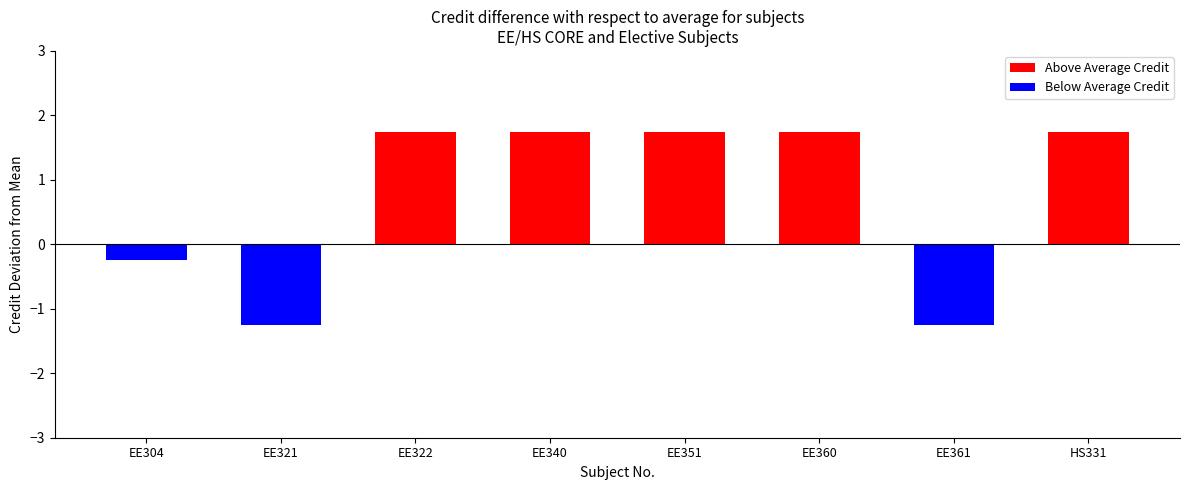

True or false: the data shows 1 at EE321.

False